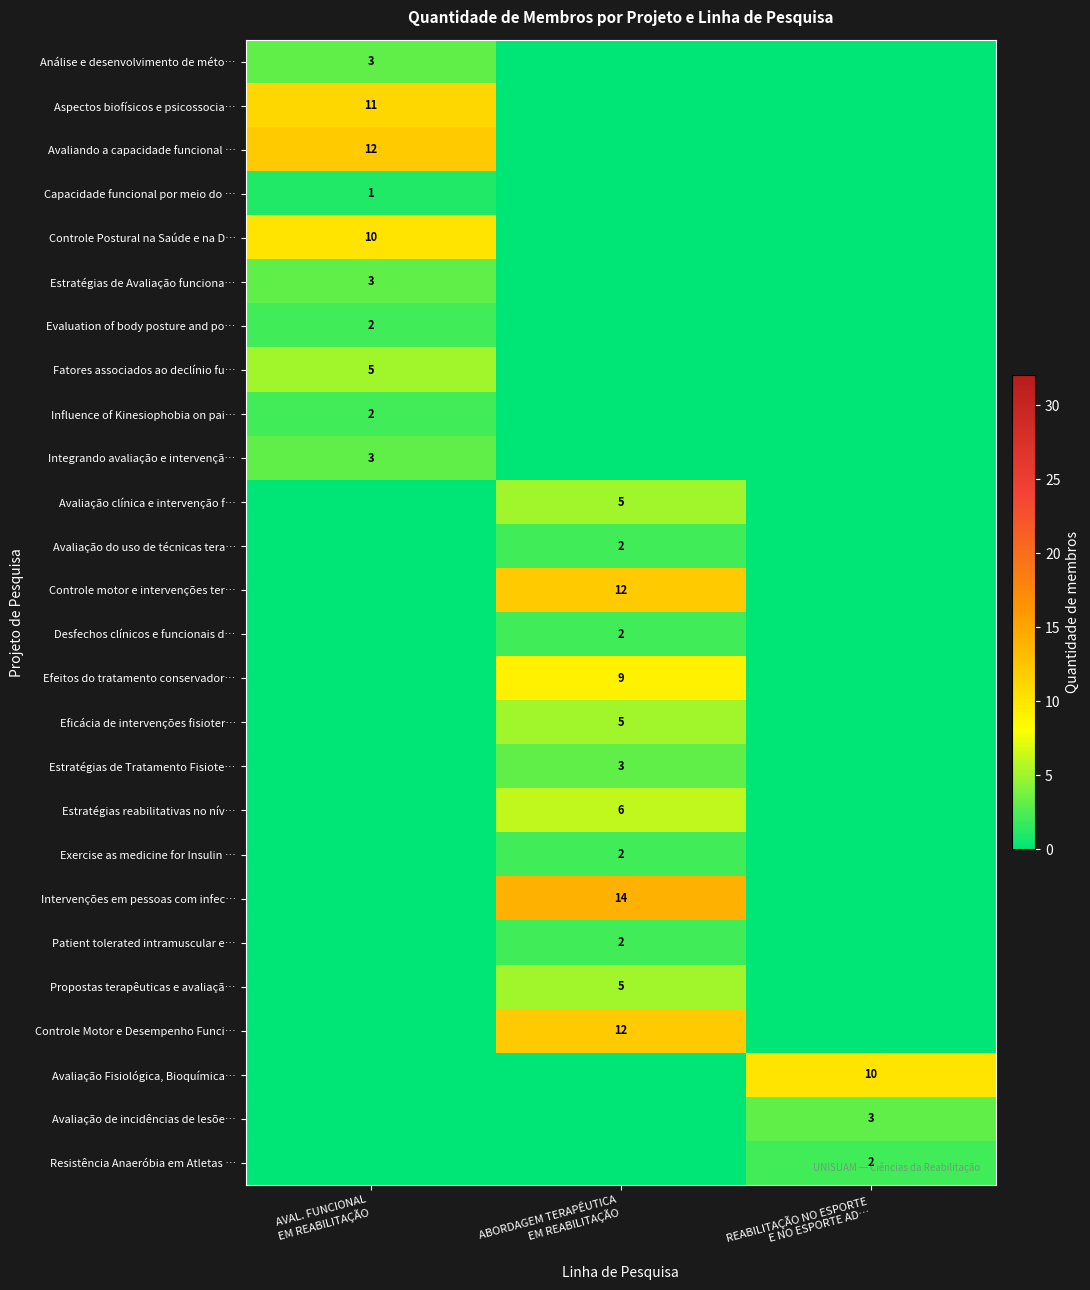

True or false: Avaliação do uso de técnicas tera… has a value of 0 at AVAL. FUNCIONAL EM REABILITAÇÃO.

True